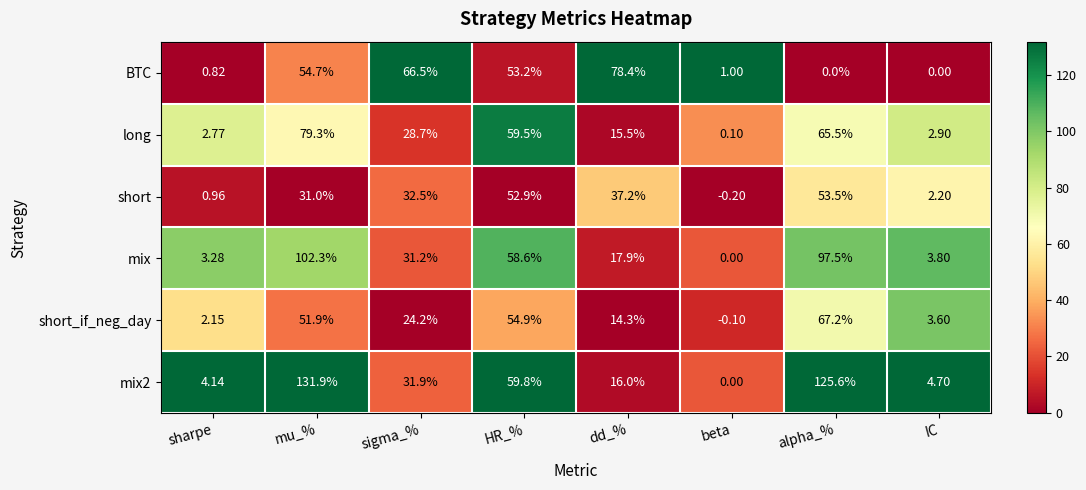

At which category is the sum across all series the highest?

mu_%